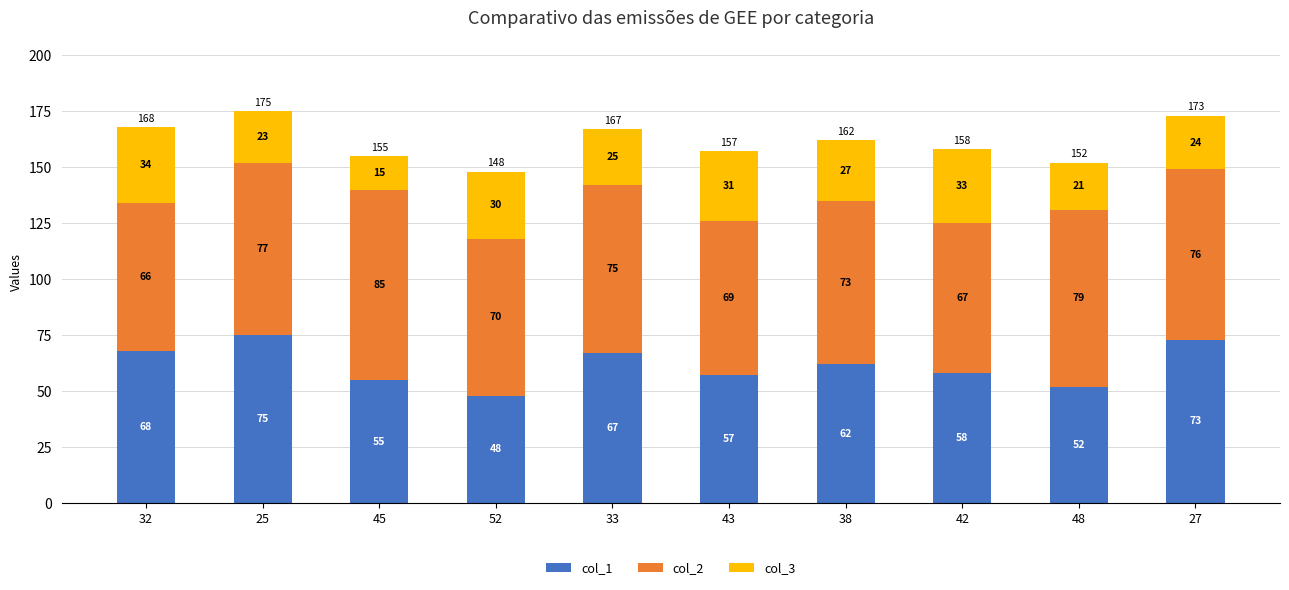

What is the value of the col_1 bar at the 3rd from the left?

55